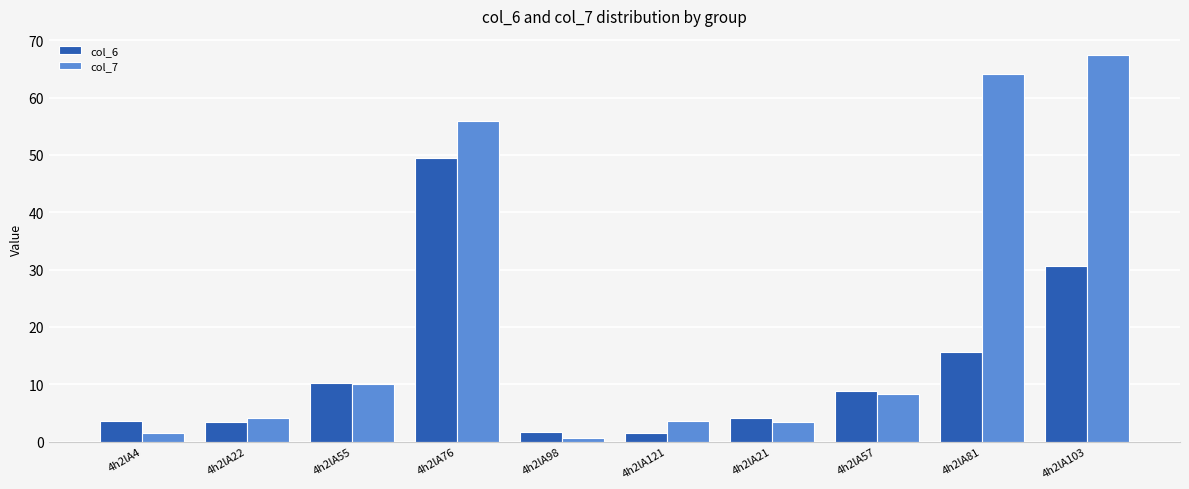

Which series changed the most between 4h2lA98 and 4h2lA21?

col_7